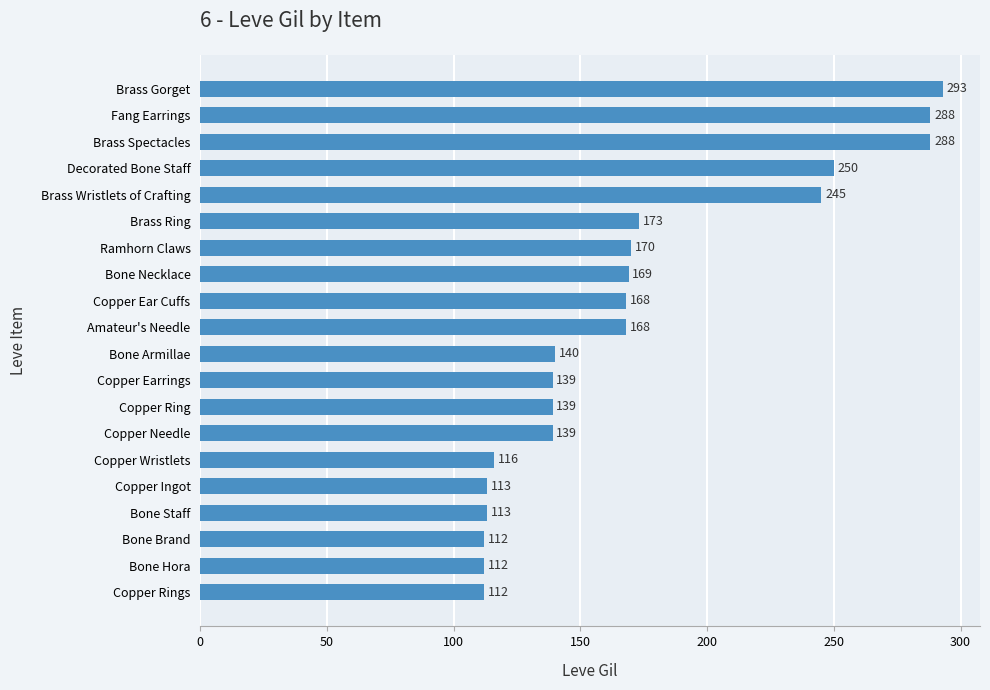

The value at Copper Needle is 139. True or false?

True